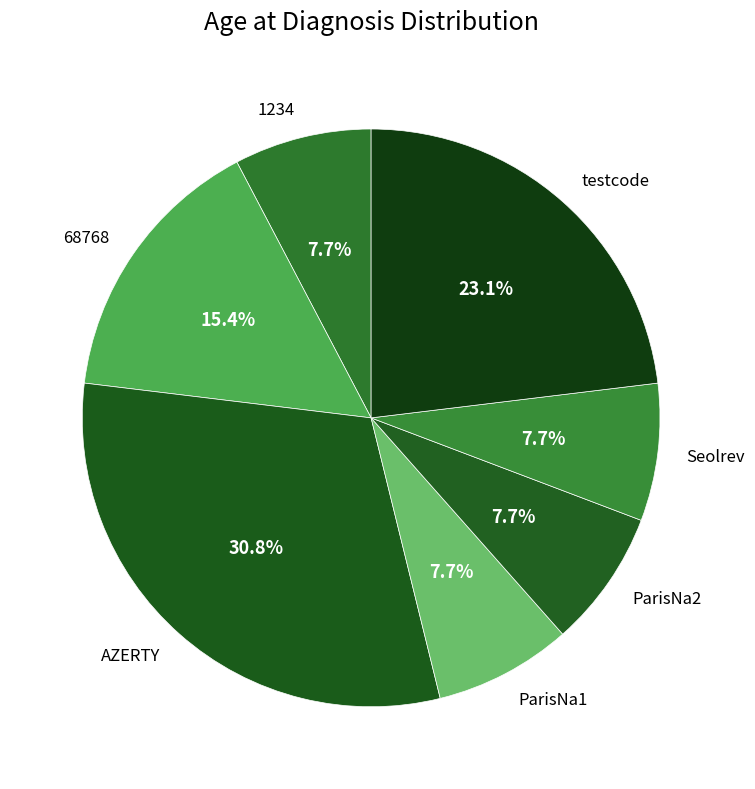

To the nearest percent, what is the combined percentage of Seolrev and ParisNa2?

15%